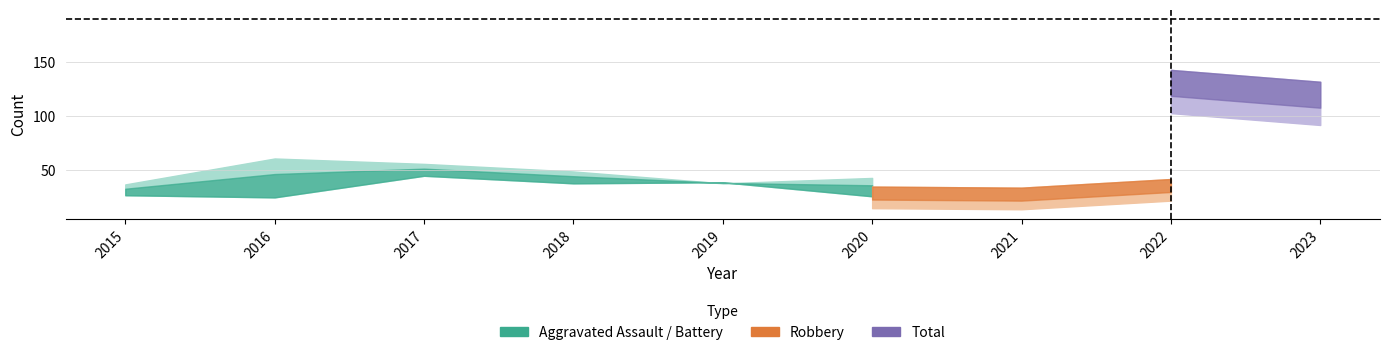

How many lines are shown in the chart?

5